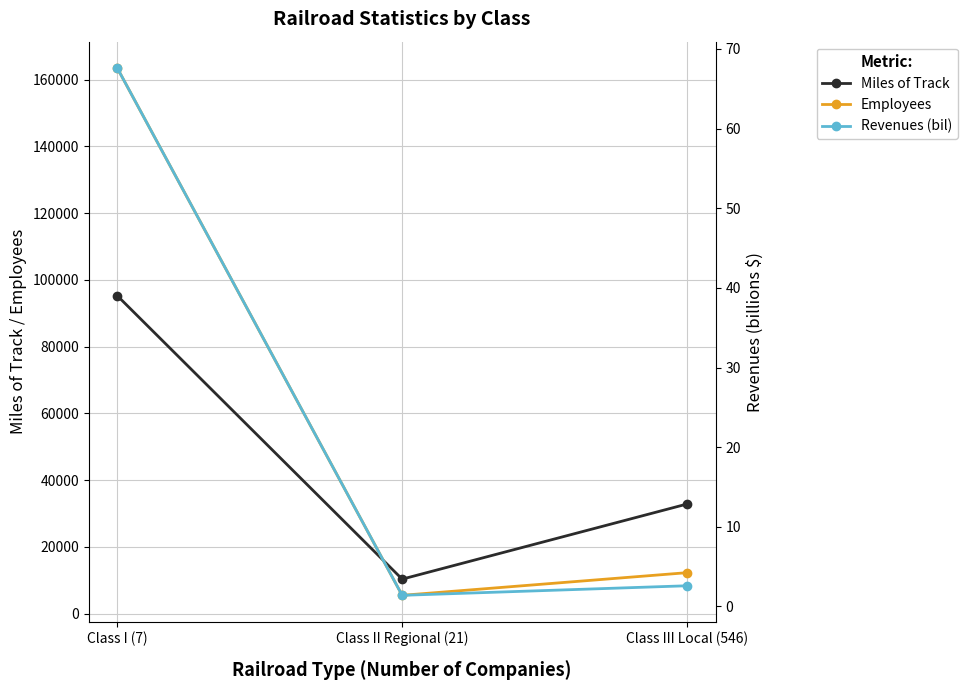

What is the sum of the Revenues (bil) values at Class I (7) and Class III Local (546)?

70.2